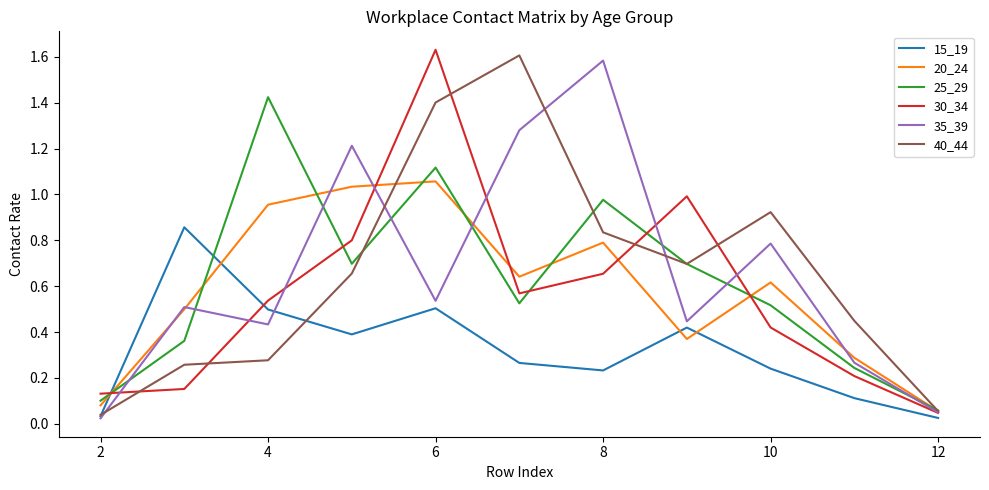

Does the chart display data point markers on the line(s)?

No